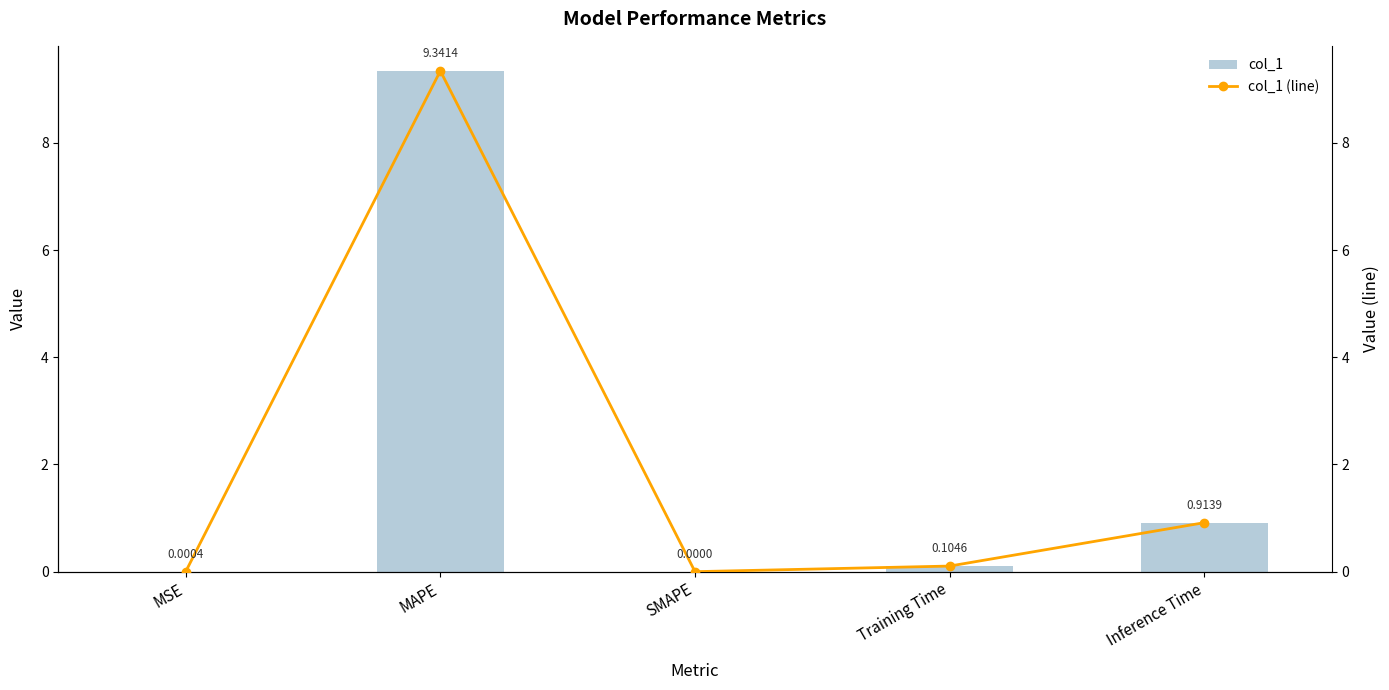

Reading right to left, what are all the values shown in this chart?

col_1: 0.9	0.1	0.0	9.3	0.0
col_1 (line): 0.9	0.1	0.0	9.3	0.0